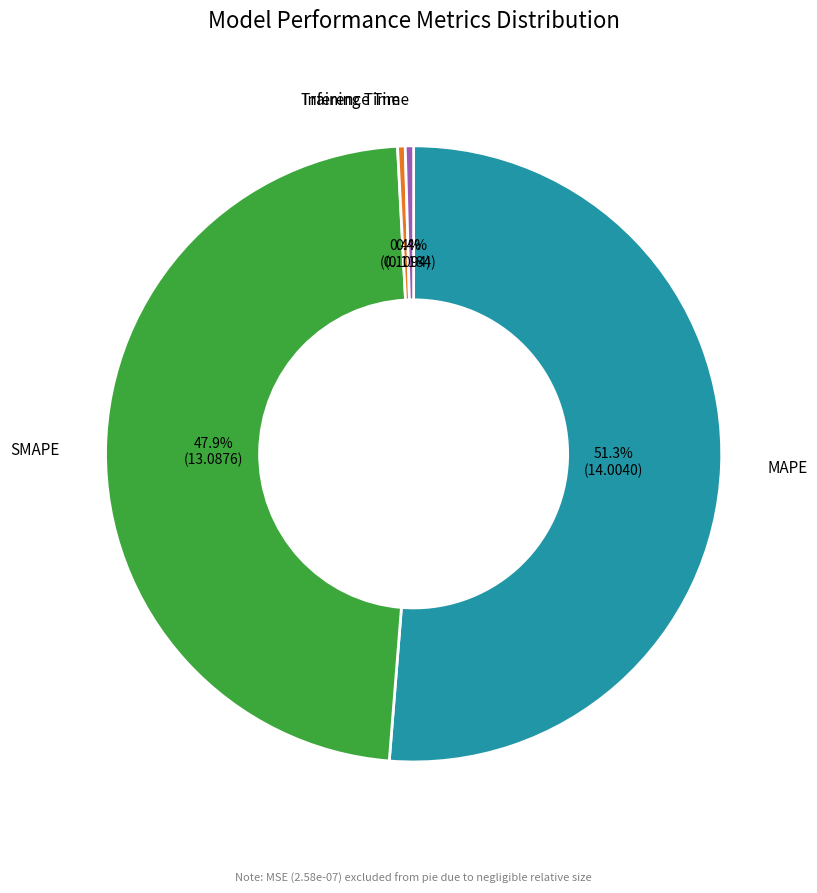

Is there any slice that represents more than half of the pie?

Yes